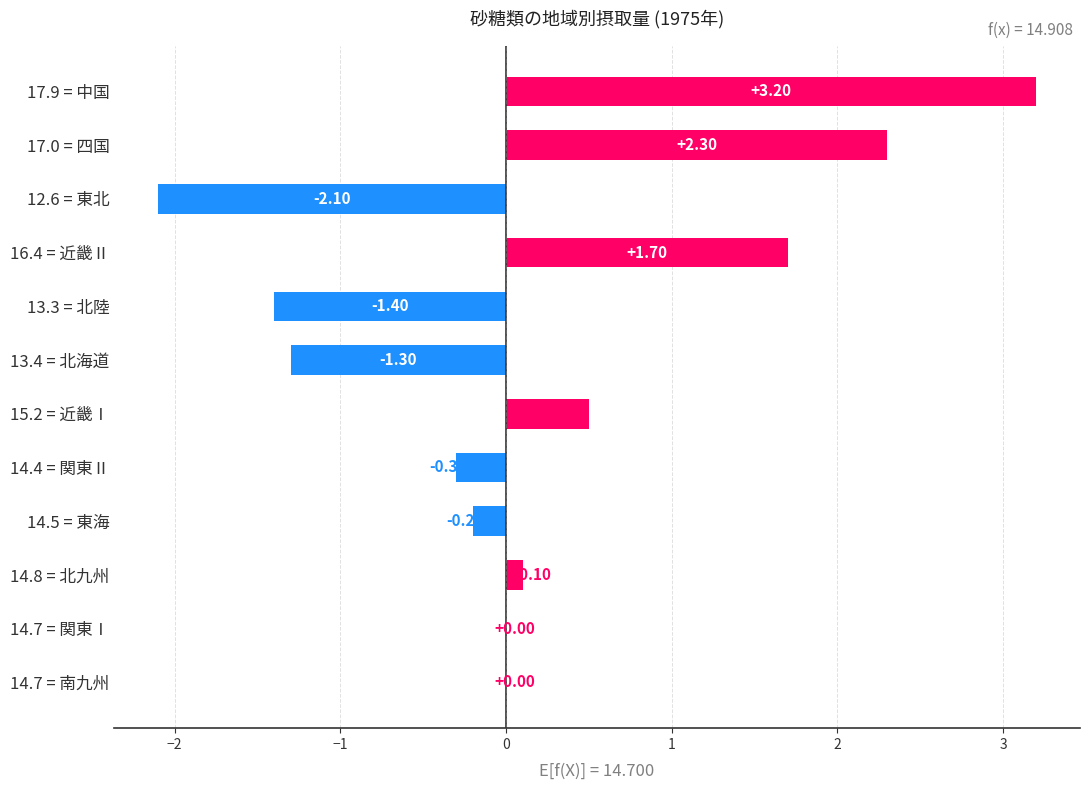

What is the change in value from 14.5 = 東海 to 14.8 = 北九州?

+0.3